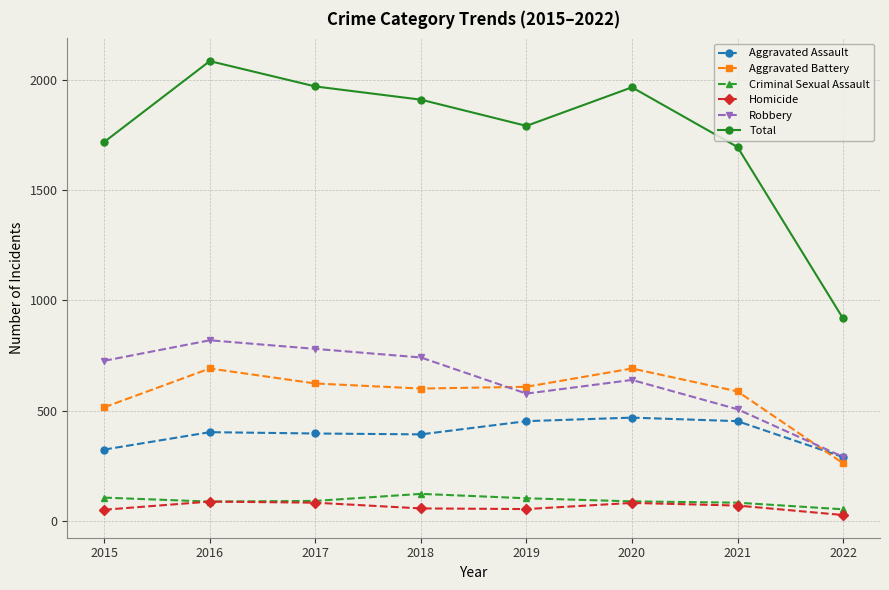

Read the Robbery value at 2020, to the nearest 100.

600